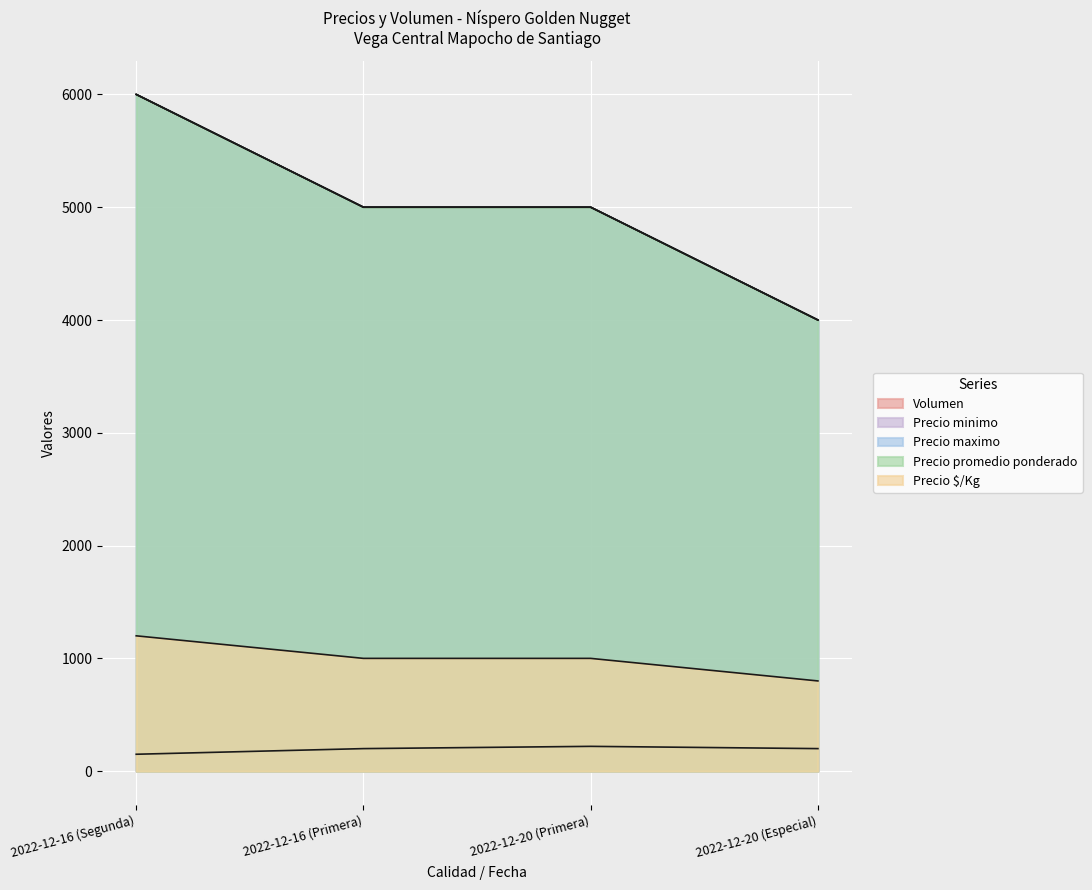

True or false: Precio maximo and Precio $/Kg intersect in this chart.

False